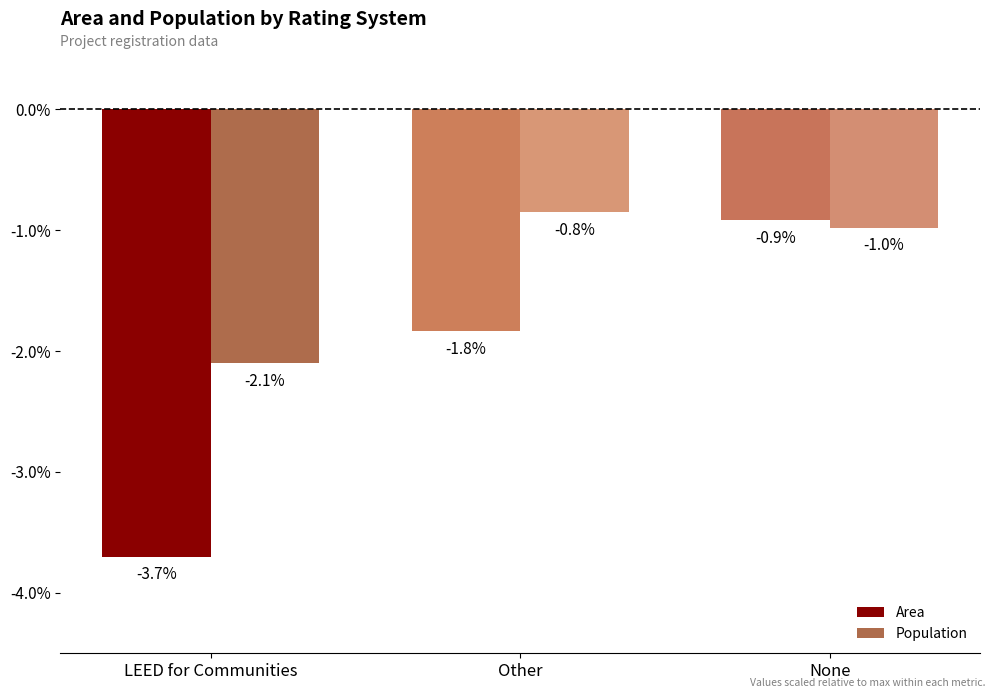

Between Other and None, which series saw the biggest shift?

Area